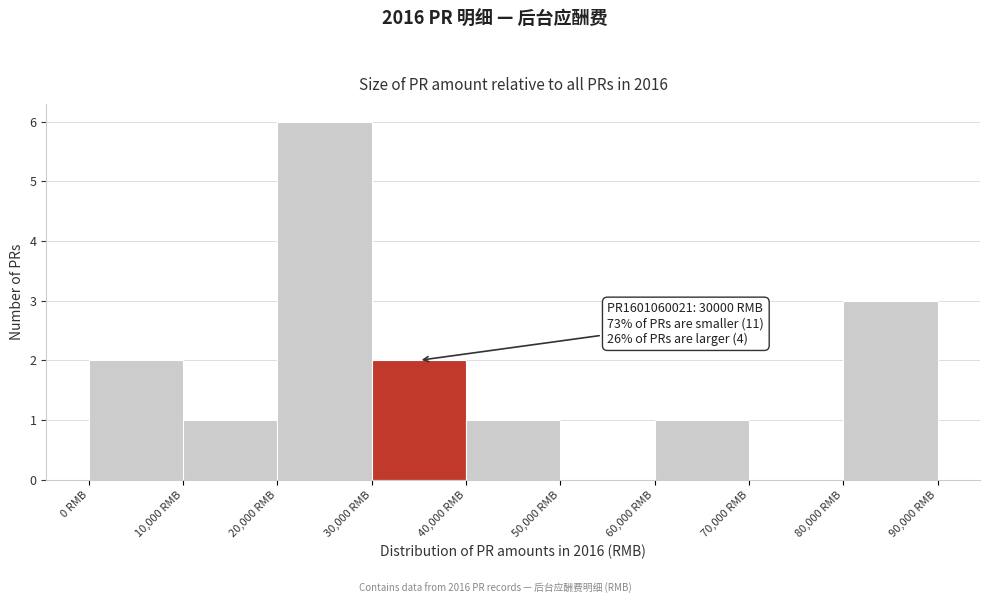

Over which range of the x-axis is the bar tallest?

20000 to 30000